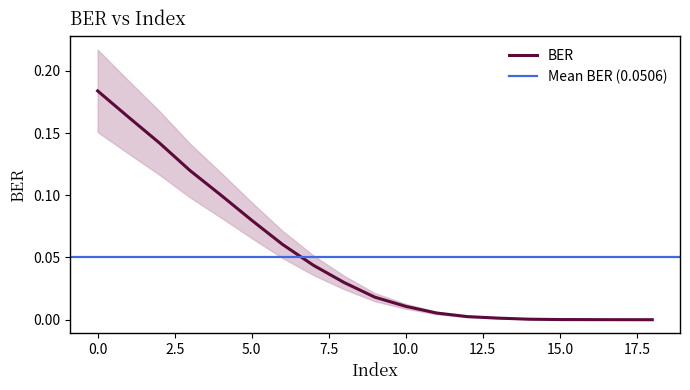

Reading left to right, what are all the values shown in this chart?

0=0.2	1=0.2	2=0.1	3=0.1	4=0.1	5=0.1	6=0.1	7=0.0	8=0.0	9=0.0	10=0.0	11=0.0	12=0.0	13=0.0	14=0.0	15=0.0	16=0.0	17=0.0	18=0.0